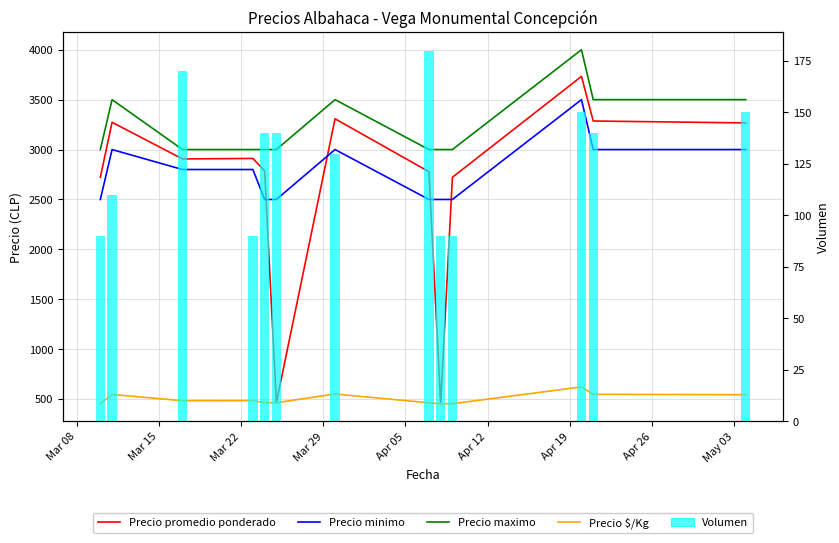

The Volumen series shows 132 at Mar 08. True or false?

False